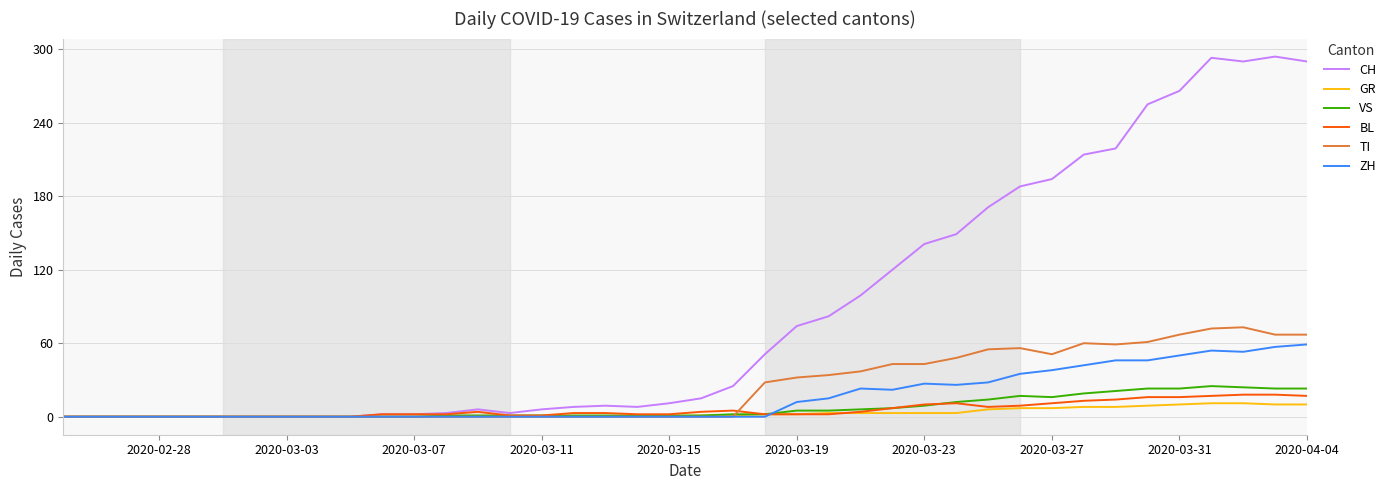

Rank the series by their maximum value, from highest to lowest.

CH, TI, ZH, VS, BL, GR